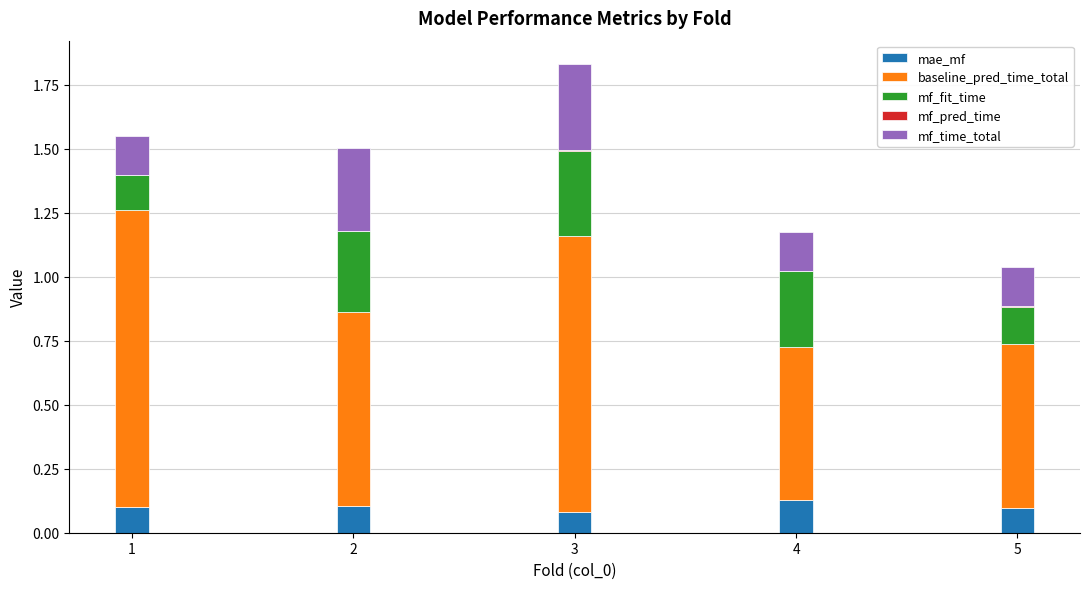

At which category is the sum across all series the highest?

3